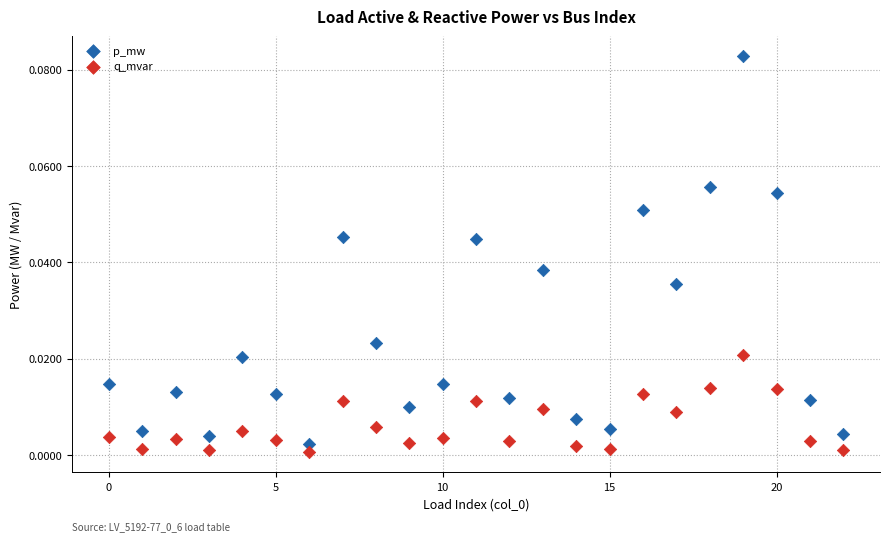

Which series contains the lowest Y value?

q_mvar